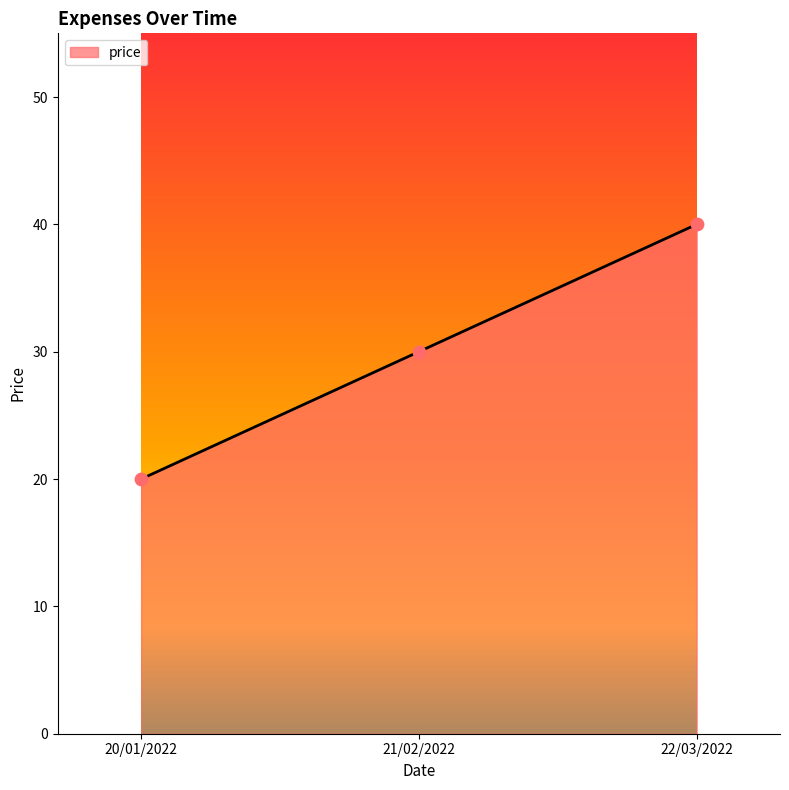

What is the ratio of the value at 21/02/2022 to the value at 20/01/2022?

1.5